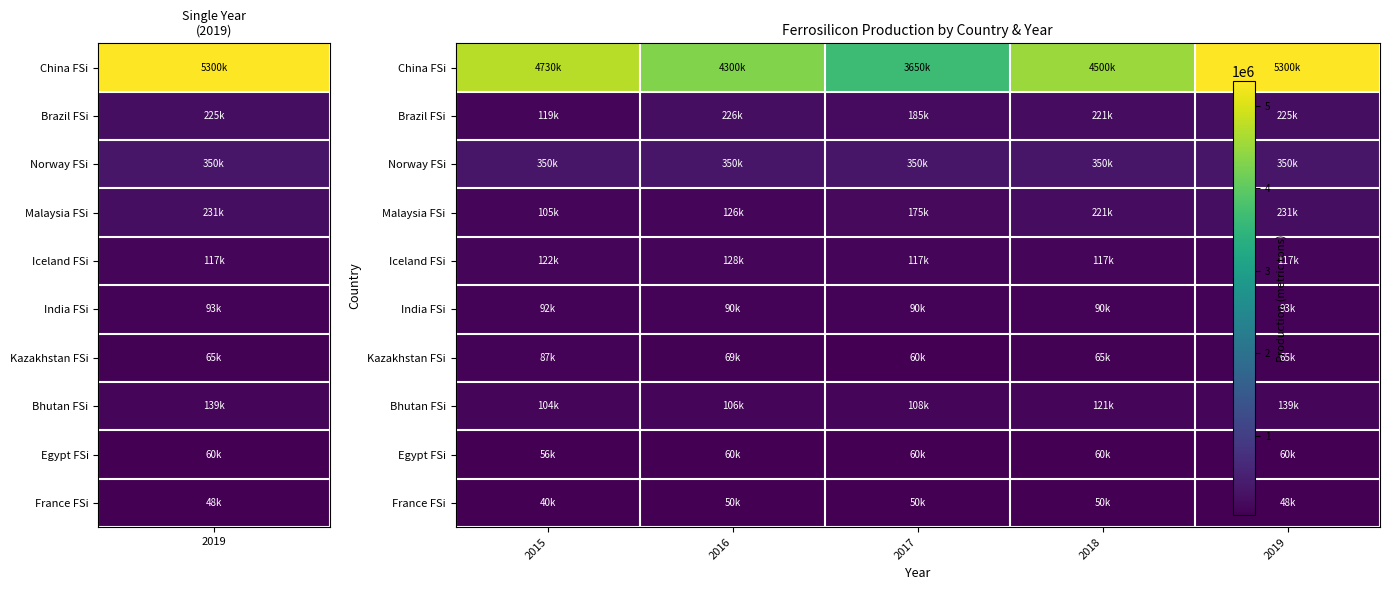

Reading right to left, extract all data points from this chart.

China FSi: 2019=5300000	2018=4500000	2017=3650000	2016=4300000	2015=4730000
Brazil FSi: 2019=225000	2018=221000	2017=185000	2016=226000	2015=119000
Norway FSi: 2019=350000	2018=350000	2017=350000	2016=350000	2015=350000
Malaysia FSi: 2019=230735	2018=220515	2017=174540	2016=126261	2015=104554
Iceland FSi: 2019=117000	2018=116889	2017=116811	2016=128020	2015=121556
India FSi: 2019=93000	2018=90000	2017=90000	2016=90000	2015=92000
Kazakhstan FSi: 2019=65400	2018=65405	2017=60001	2016=68779	2015=86984
Bhutan FSi: 2019=138616	2018=120857	2017=108410	2016=106234	2015=104406
Egypt FSi: 2019=60500	2018=60500	2017=60500	2016=60477	2015=56093
France FSi: 2019=48000	2018=50000	2017=50000	2016=50000	2015=40000